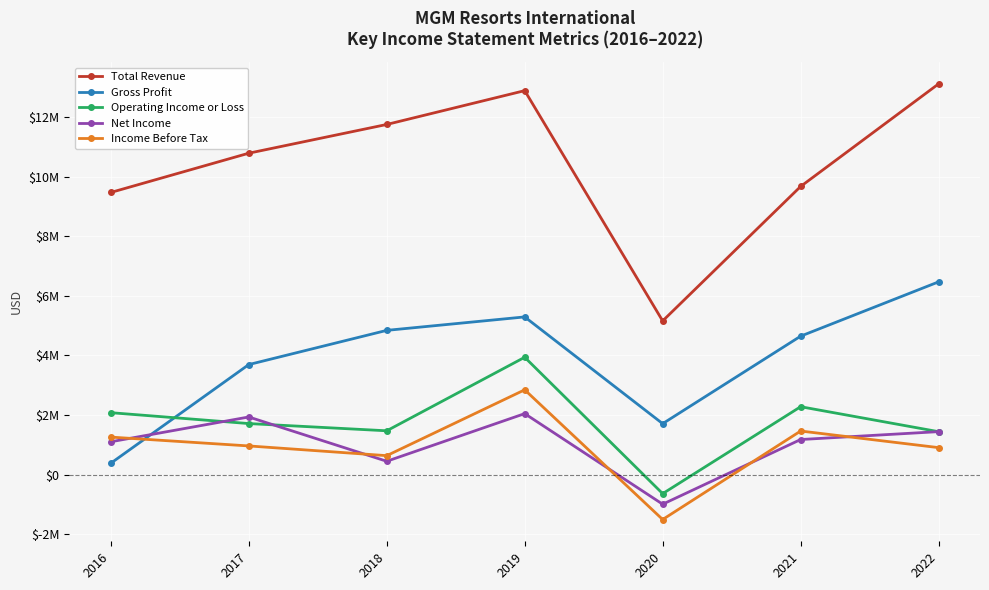

True or false: Net Income has more than 2 points higher than both neighbors.

False